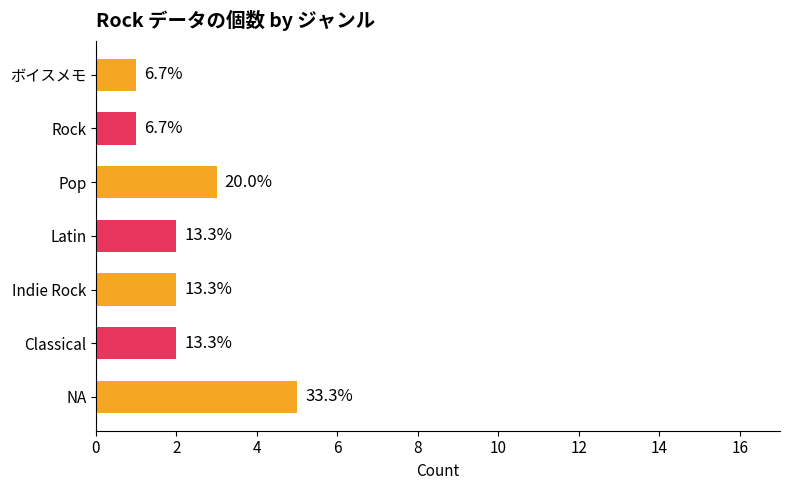

Does the chart contain any negative values?

No